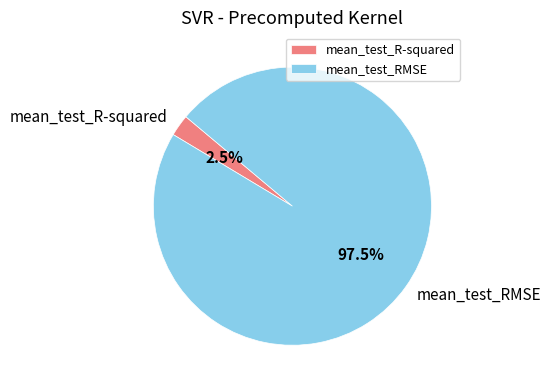

Rank the categories by value from highest to lowest.

mean_test_RMSE, mean_test_R-squared